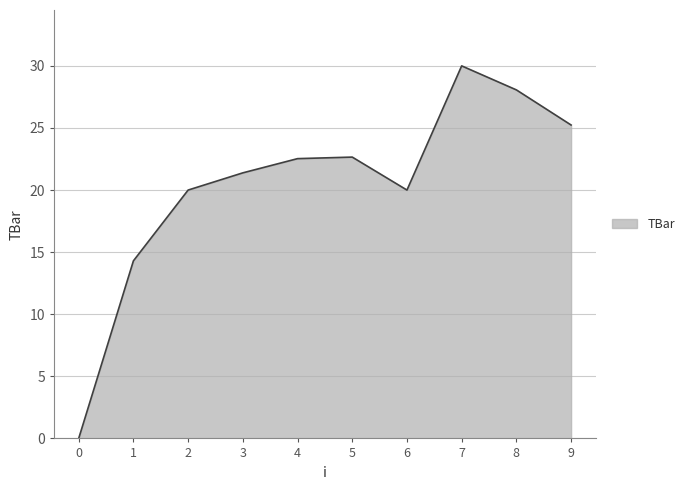

Where does the data first go above 22?

4